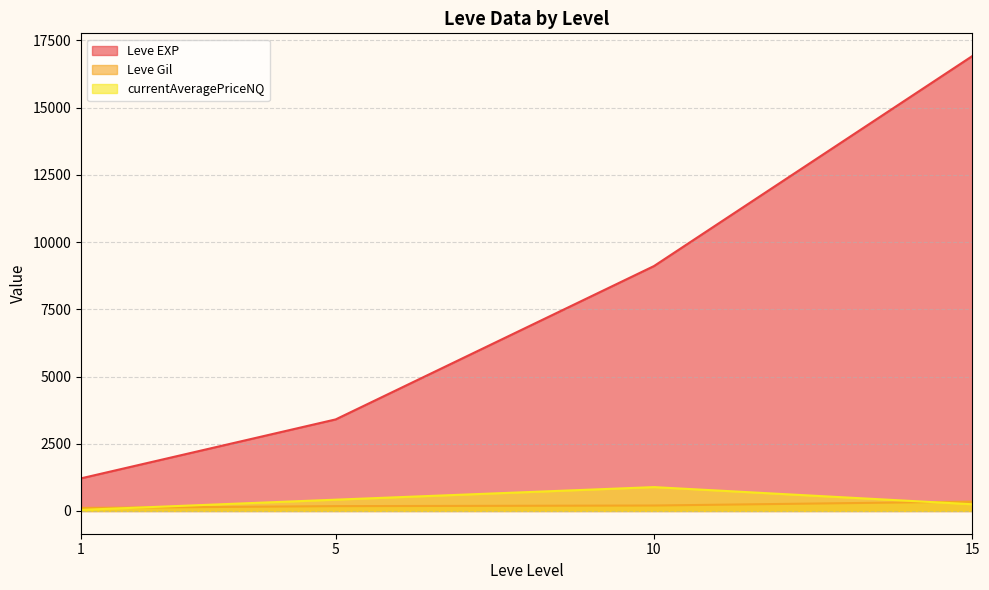

What is the greatest value displayed?

16915.0